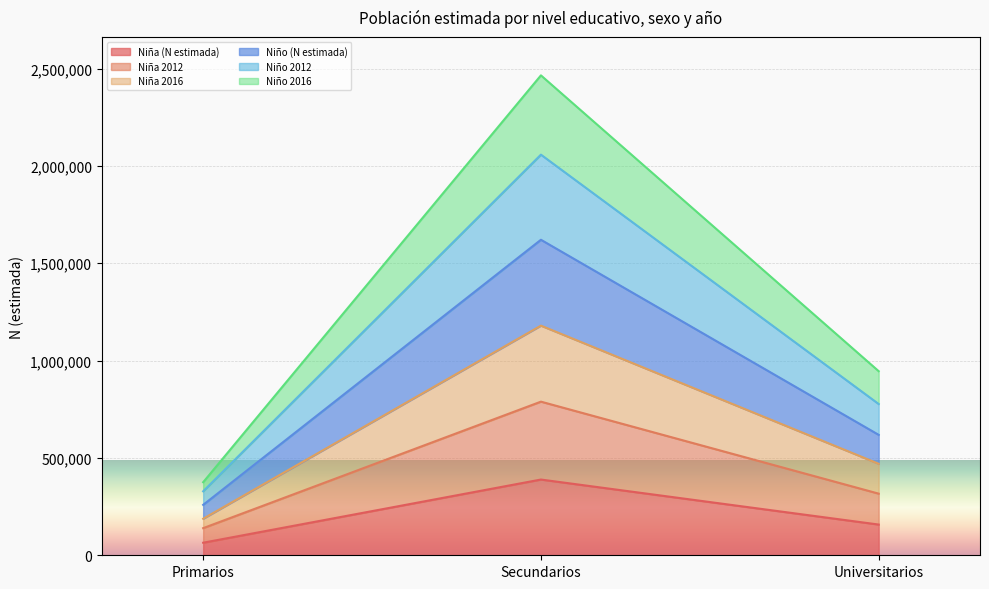

What is the minimum value for Niña (N estimada)?

64547